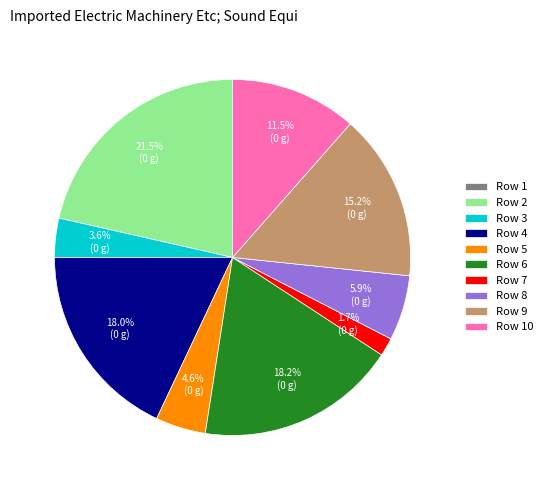

Is there any slice that represents more than half of the pie?

No